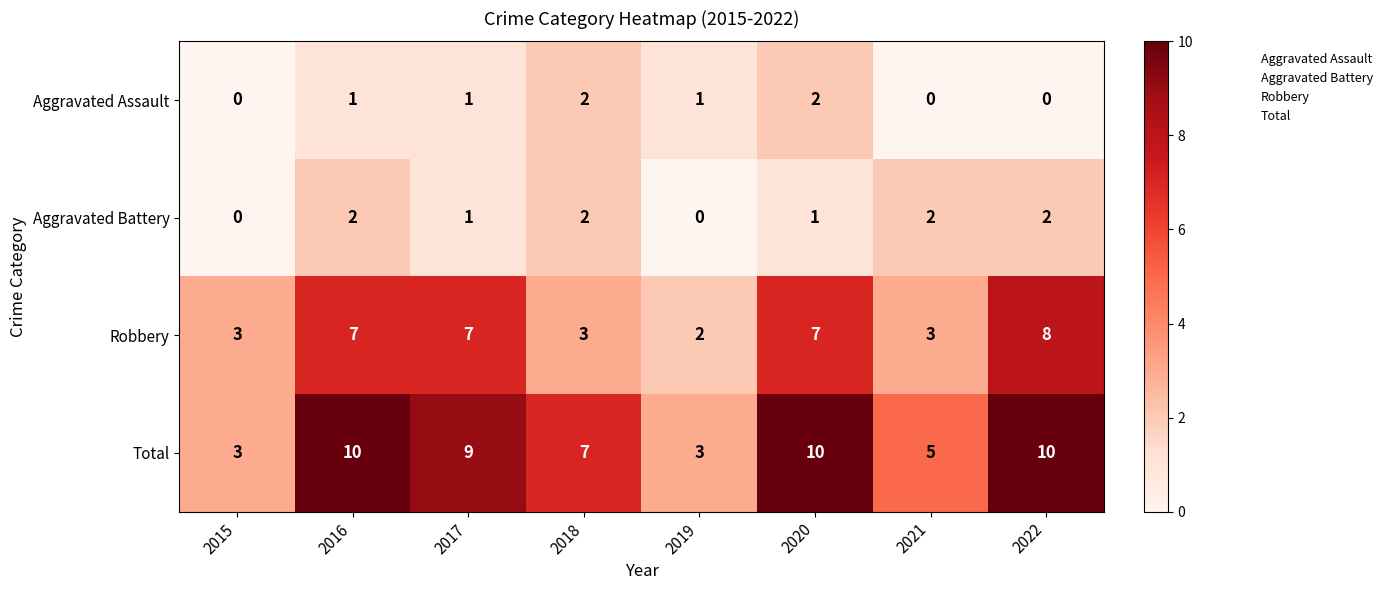

How many Aggravated Battery values are between 1 and 2?

6